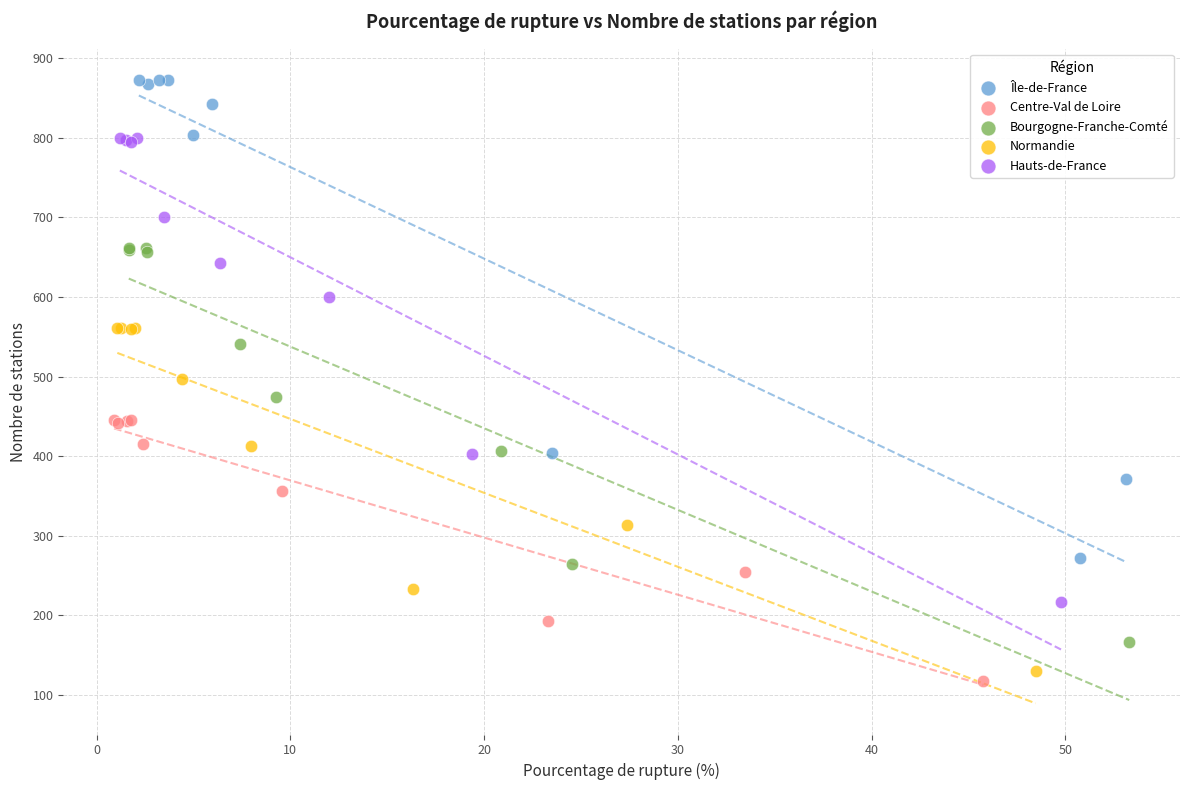

Which series has the widest spread of Y values?

Île-de-France